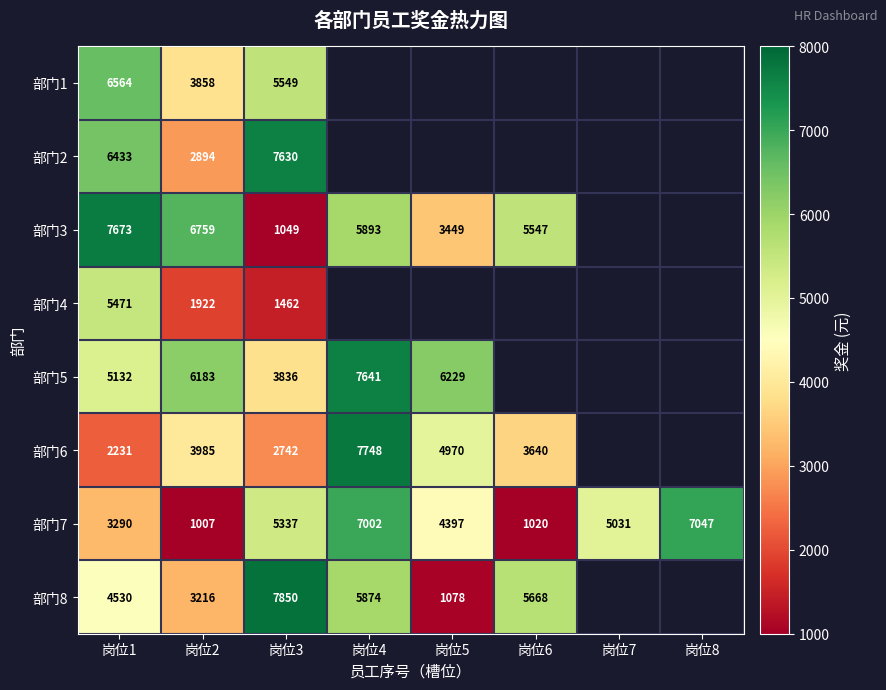

At which category is the sum across all series the highest?

岗位1